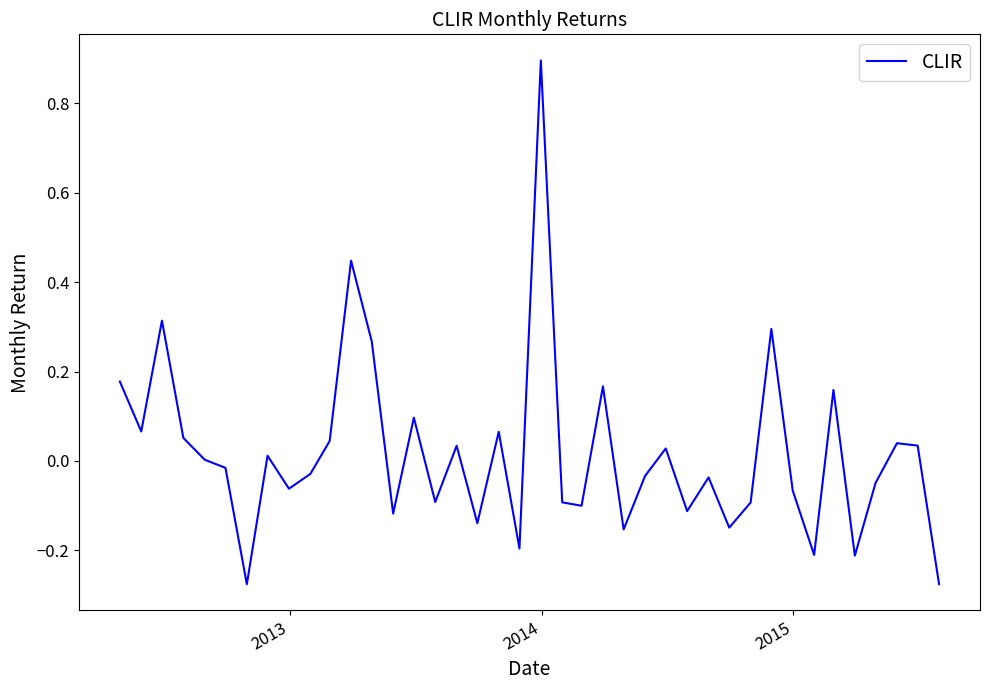

What is the greatest value displayed?

0.9